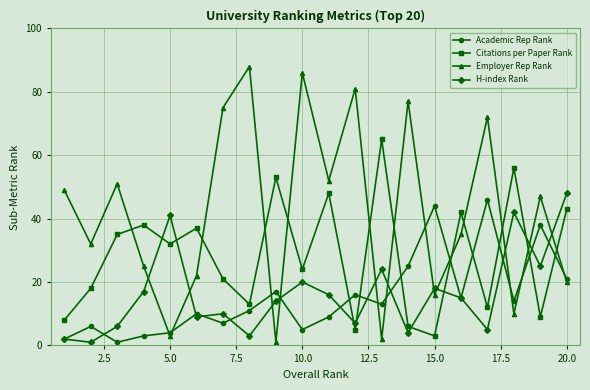

How many data points in Citations per Paper Rank are less than 32?

10